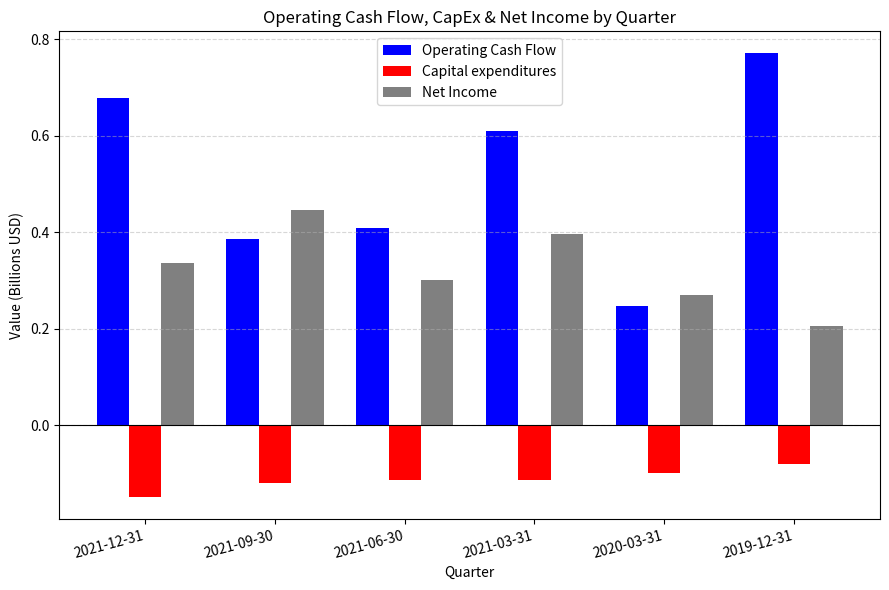

How many Net Income values are between 0 and 1?

6